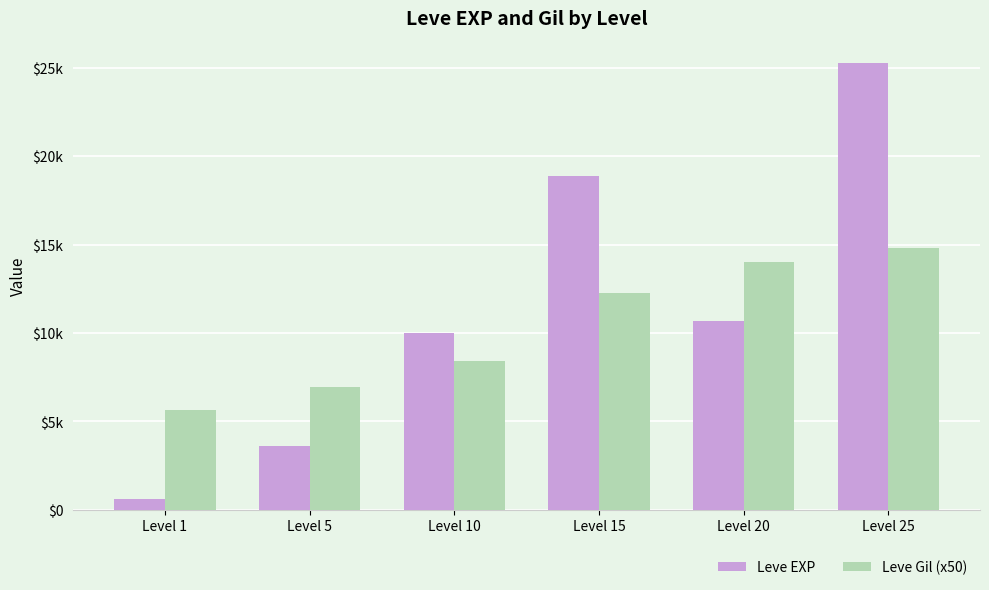

Which category has the highest value across all series?

Level 25